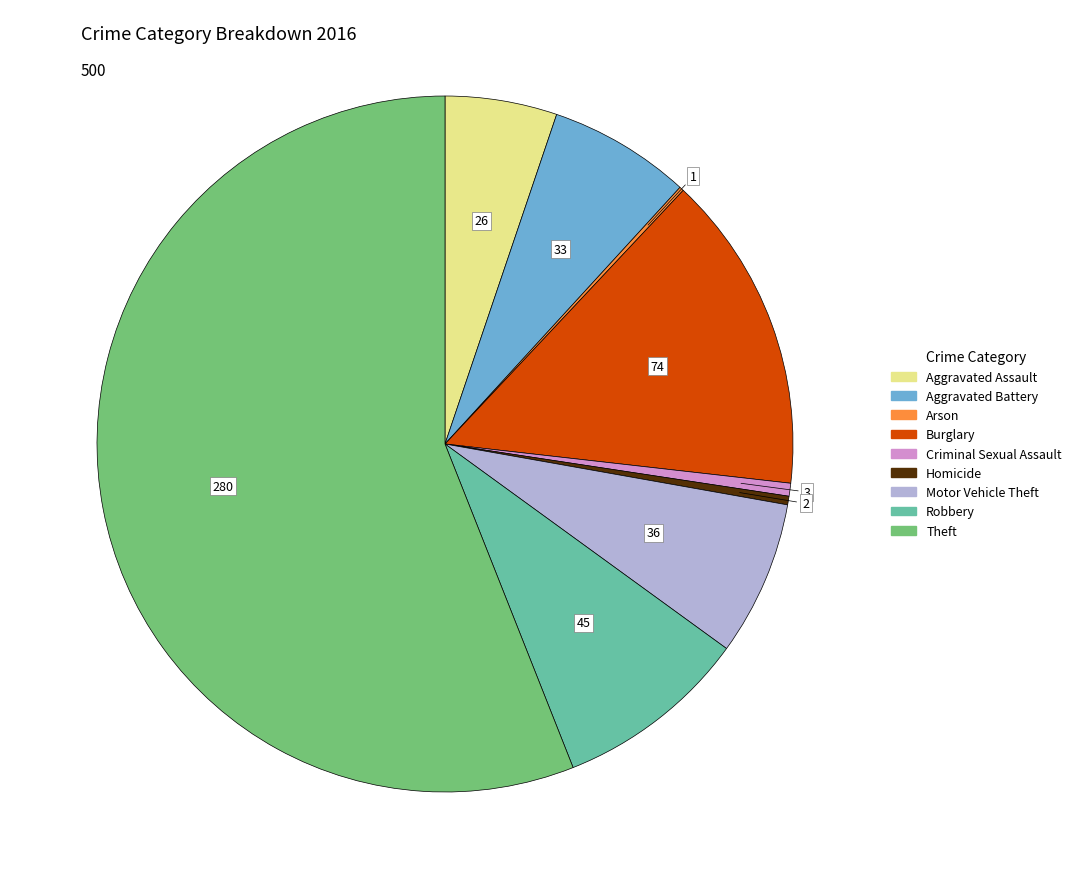

Combined, do Theft and Aggravated Battery account for over 50%?

Yes